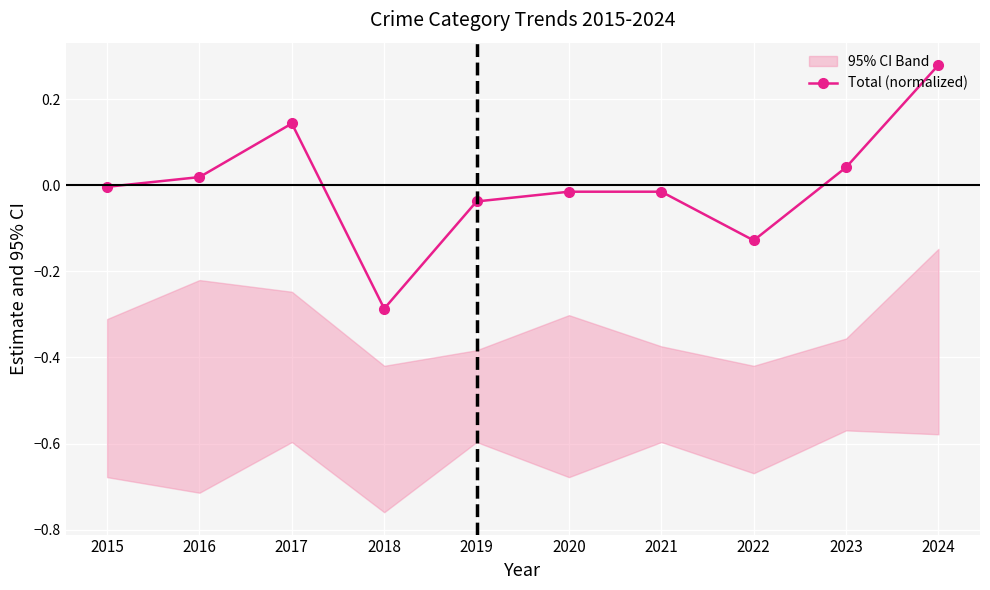

At which category does the chart reach its peak across all series?

2024